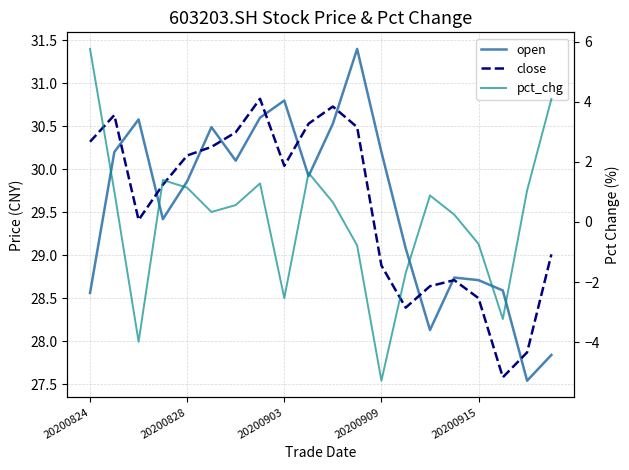

How many negative values does the pct_chg series have?

7